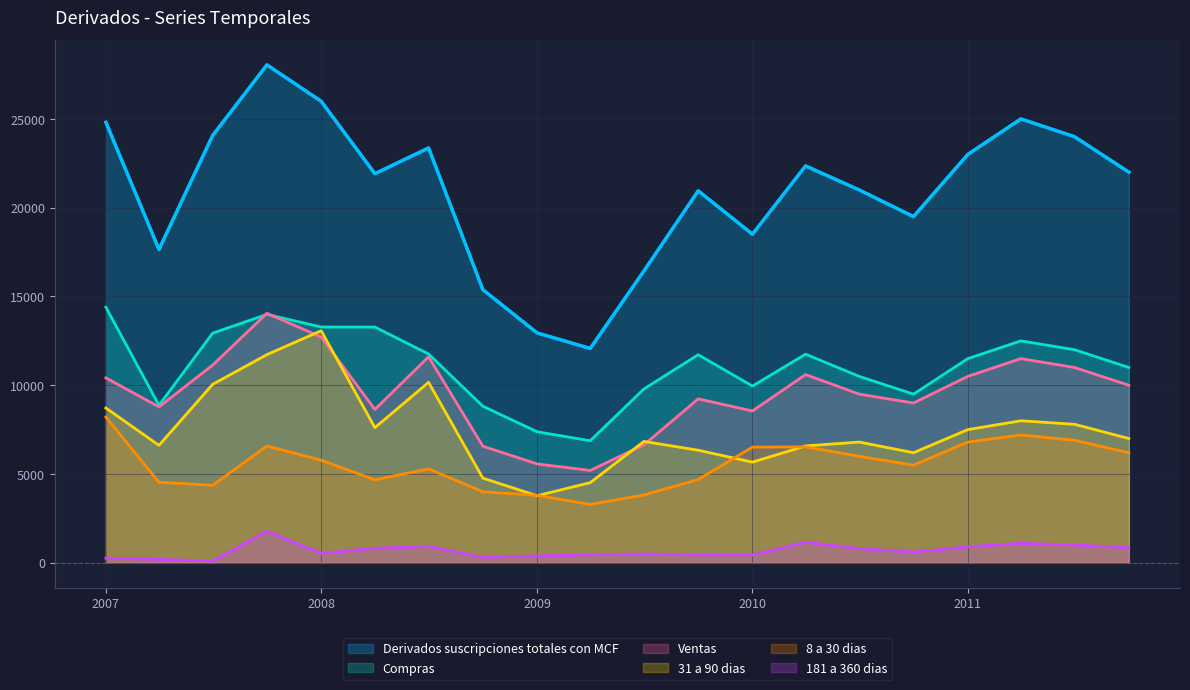

Is it true that 31 a 90 dias equals 15872 at 01-07-2008?

False